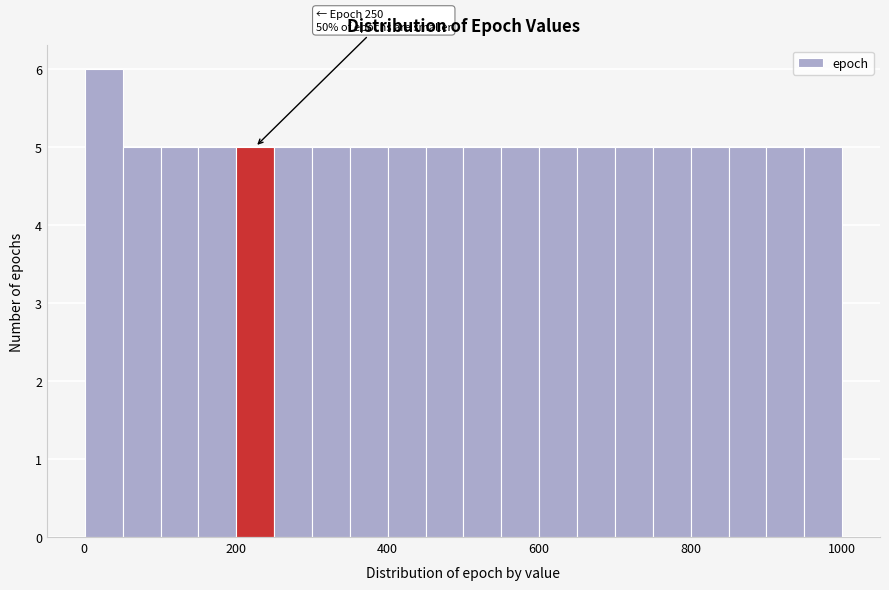

Around what value on the x-axis is the tallest bar? Give the approximate position of its centre, as read against the axis.

20